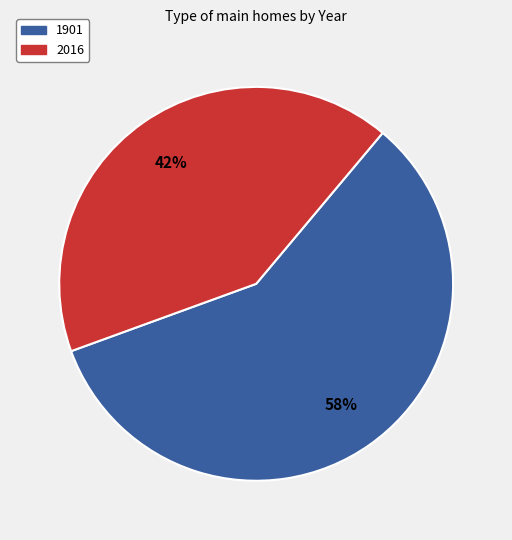

Between 1901 and 2016, which is larger?

1901